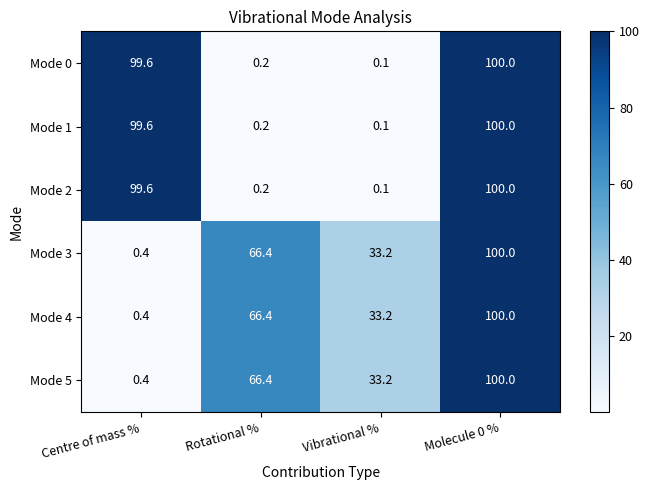

Reading left to right, extract all data points from this chart.

Mode 0: 99.6	0.2	0.1	100.0
Mode 1: 99.6	0.2	0.1	100.0
Mode 2: 99.6	0.2	0.1	100.0
Mode 3: 0.4	66.4	33.2	100.0
Mode 4: 0.4	66.4	33.2	100.0
Mode 5: 0.4	66.4	33.2	100.0